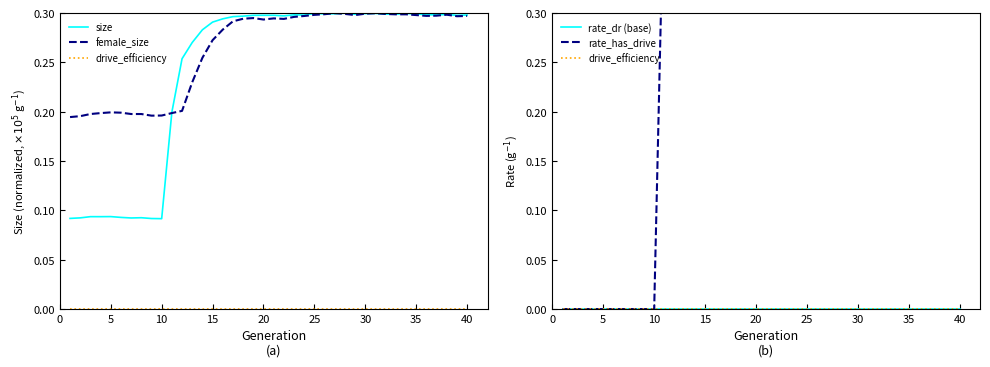

True or false: rate_dr (base) and rate_has_drive cross at least once.

False